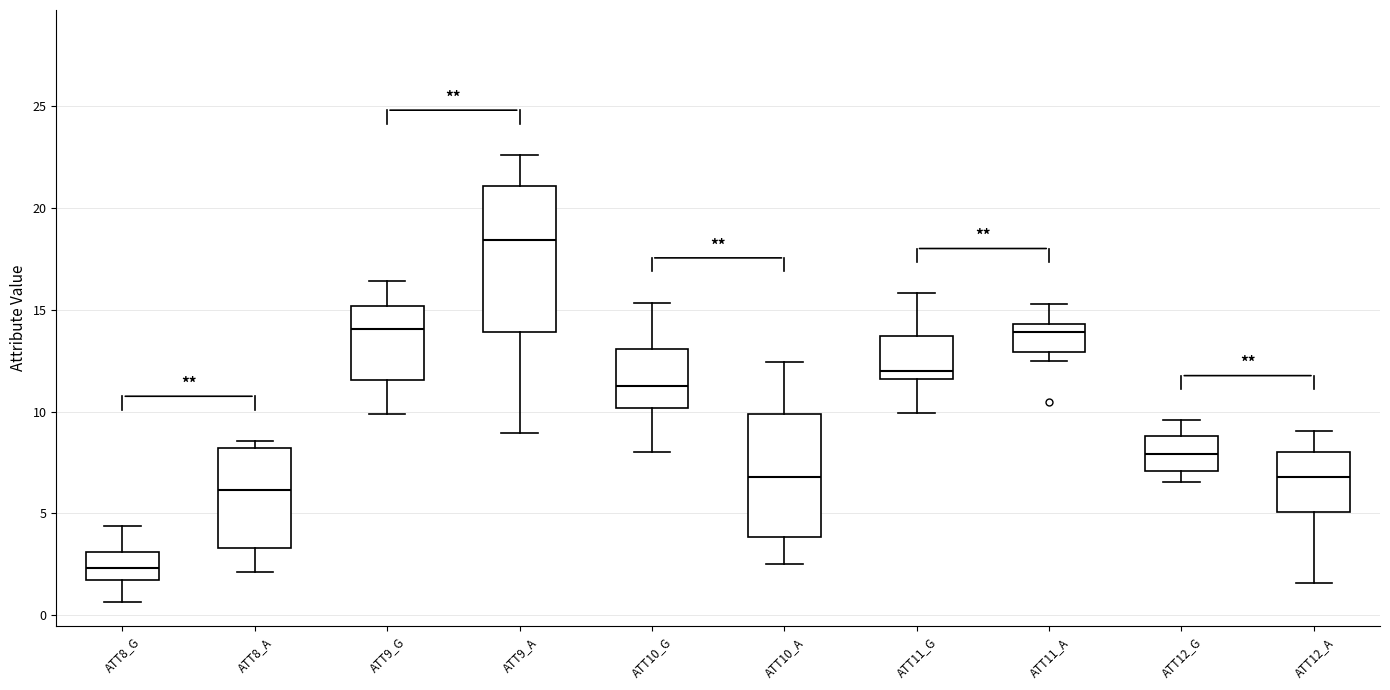

Reading left to right, transcribe this box plot: for each box, give where its median line is, the range the box spans, and where its two whiskers end, as read against the y-axis. The values are not printed on the chart, so give them approximately, as read against the axis.

ATT8_G: median 2.5, box 1.5 to 3.0, whiskers 0.5 to 4.5
ATT8_A: median 6.0, box 3.5 to 8.0, whiskers 2.0 to 8.5
ATT9_G: median 14.0, box 11.5 to 15.0, whiskers 10.0 to 16.5
ATT9_A: median 18.5, box 14.0 to 21.0, whiskers 9.0 to 22.5
ATT10_G: median 11.0, box 10.0 to 13.0, whiskers 8.0 to 15.5
ATT10_A: median 7.0, box 4.0 to 10.0, whiskers 2.5 to 12.5
ATT11_G: median 12.0, box 11.5 to 13.5, whiskers 10.0 to 16.0
ATT11_A: median 14.0, box 13.0 to 14.5, whiskers 12.5 to 15.5
ATT12_G: median 8.0, box 7.0 to 9.0, whiskers 6.5 to 9.5
ATT12_A: median 7.0, box 5.0 to 8.0, whiskers 1.5 to 9.0